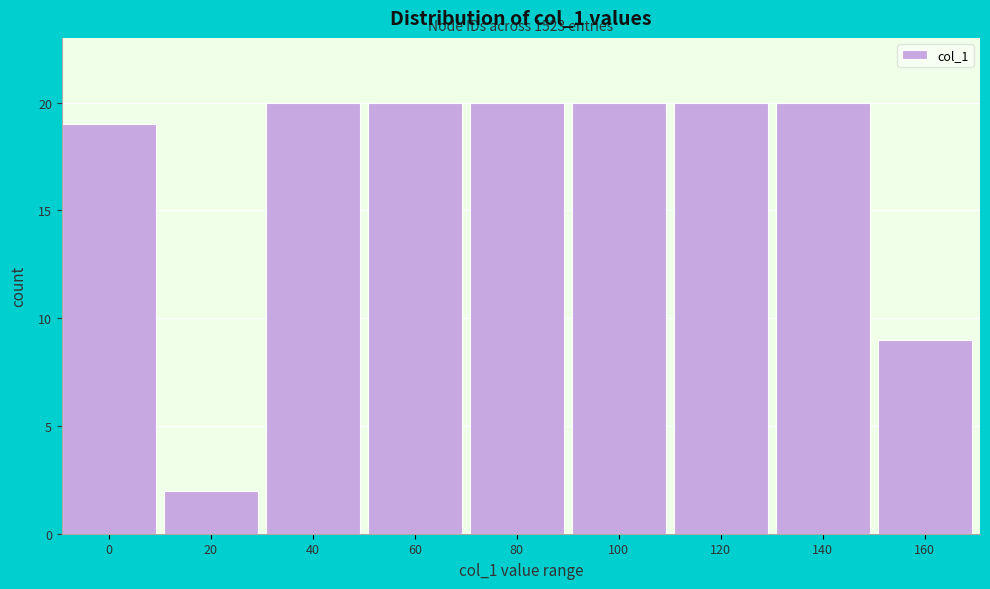

Reading left to right, what are all the values shown in this chart?

19	2	20	20	20	20	20	20	9